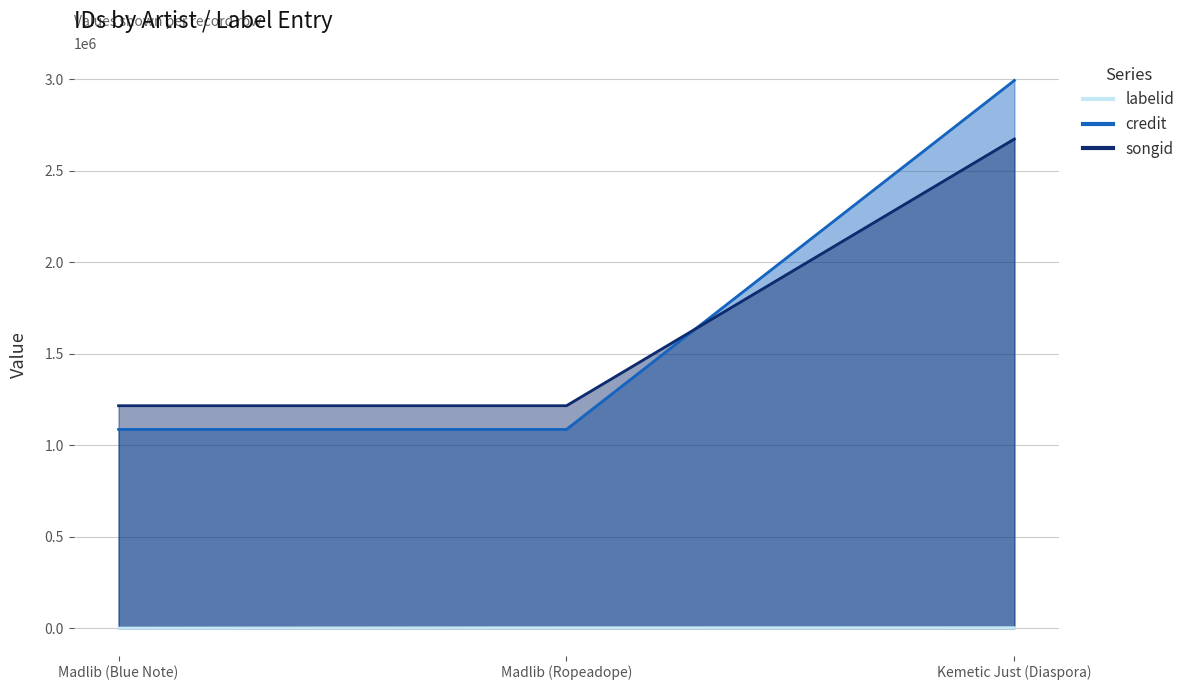

What is the greatest value displayed?

2994233